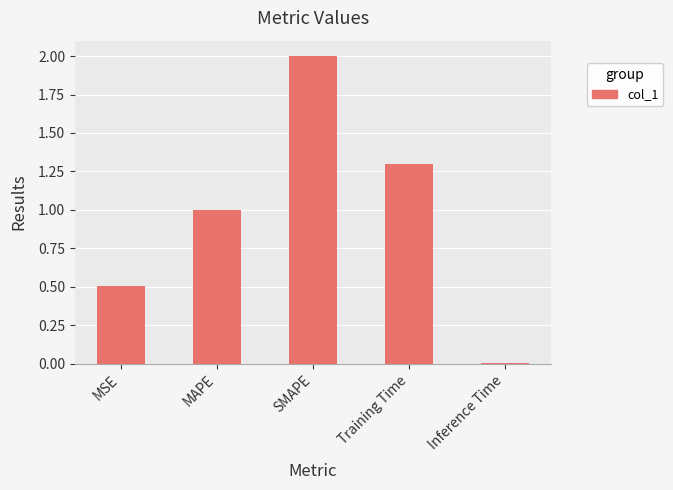

How many distinct data groups are displayed?

1